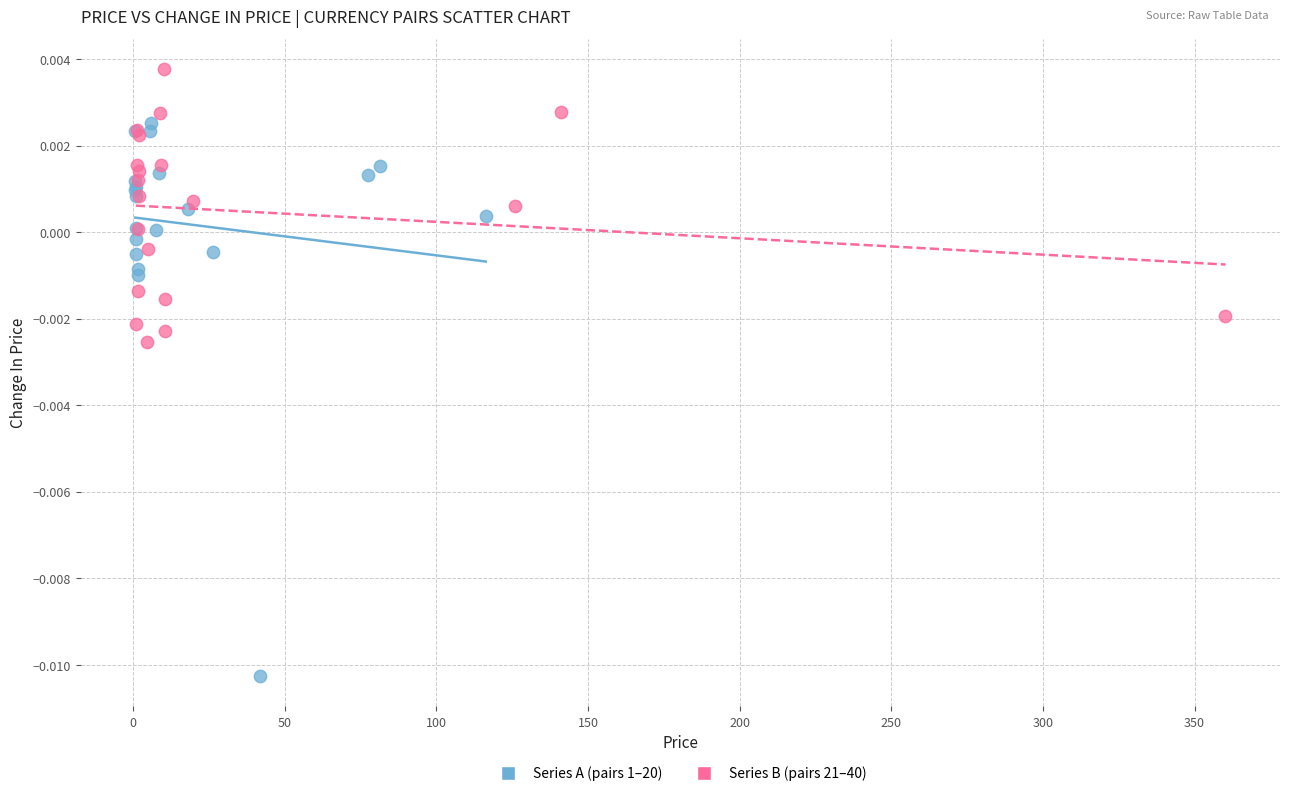

Which series has the widest spread of Y values?

Series A (pairs 1–20)